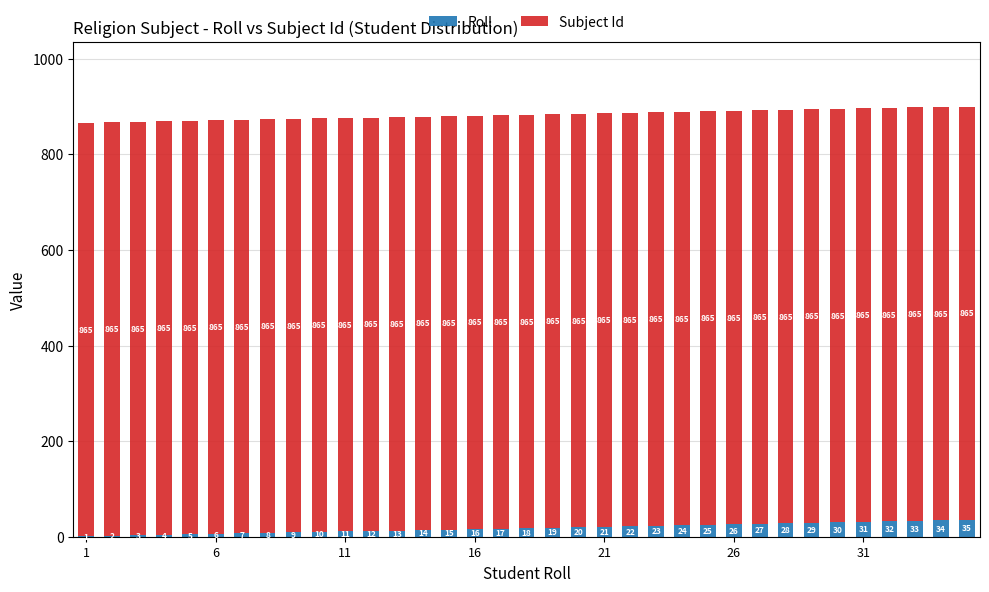

What is the sum of all Roll values?

630